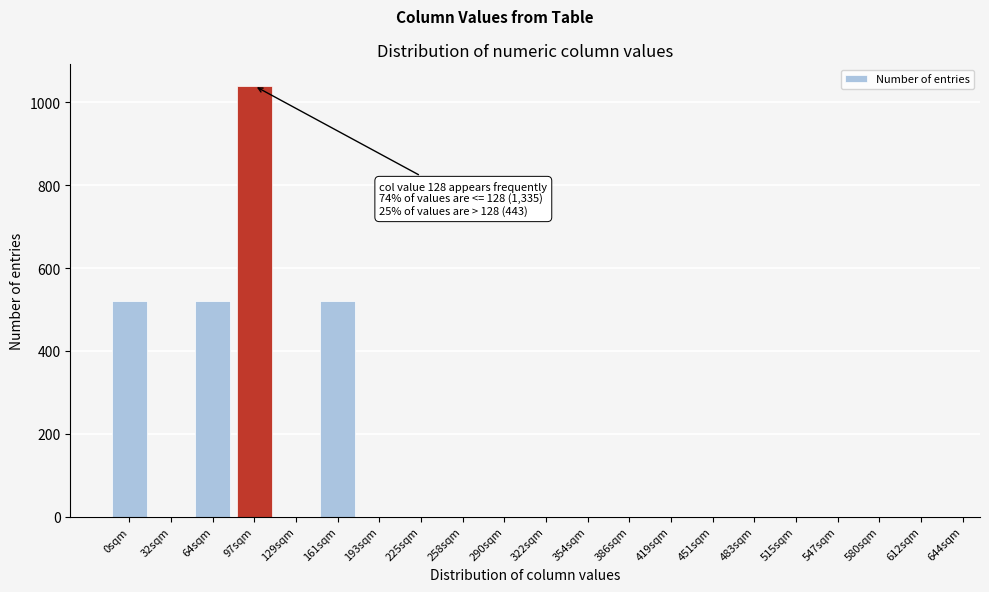

Reading left to right, extract all data points from this chart.

0sqm=520	32sqm=0	64sqm=520	97sqm=1040	129sqm=0	161sqm=520	193sqm=0	225sqm=0	258sqm=0	290sqm=0	322sqm=0	354sqm=0	386sqm=0	419sqm=0	451sqm=0	483sqm=0	515sqm=0	547sqm=0	580sqm=0	612sqm=0